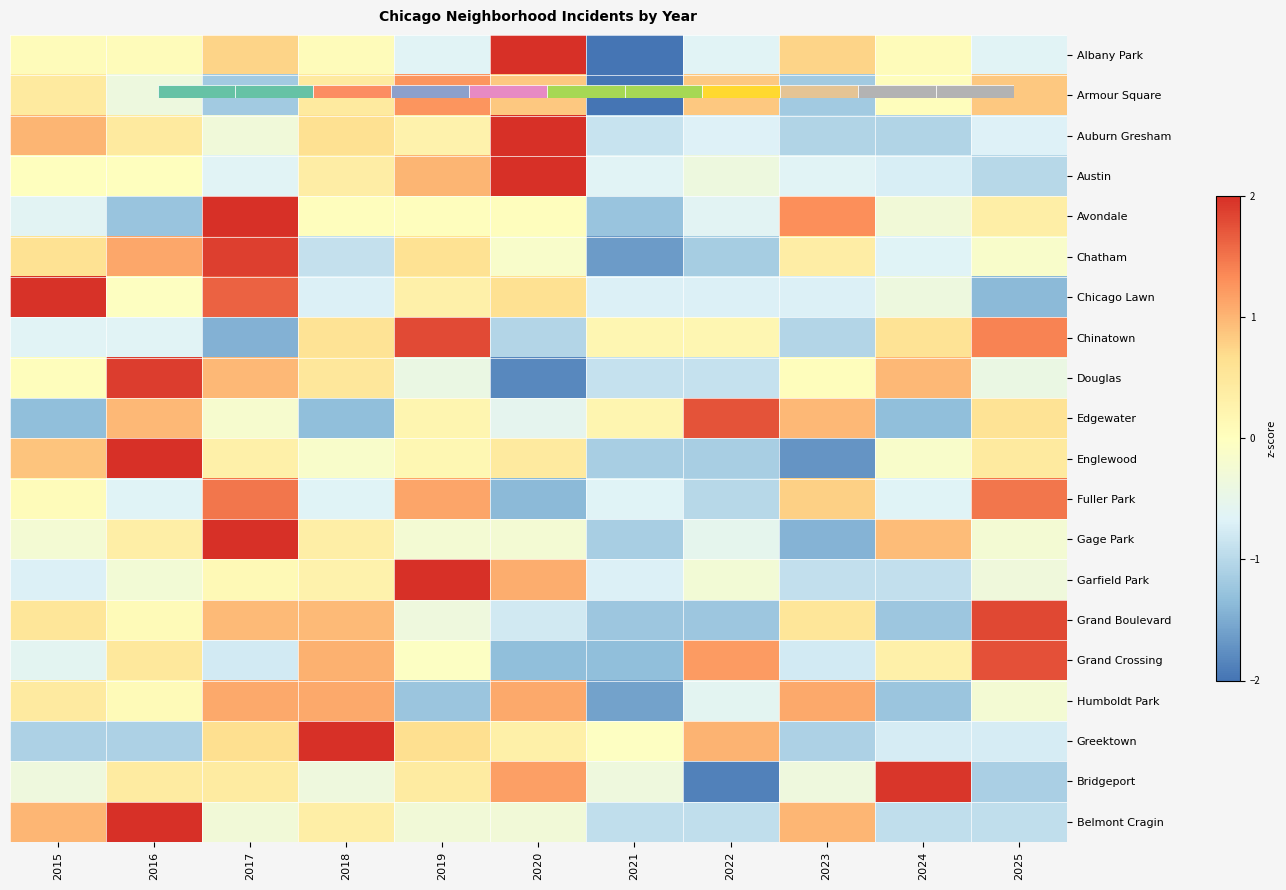

Reading left to right, list all the values displayed in this chart.

Albany Park: 2015=0.1	2016=0.1	2017=0.8	2018=0.1	2019=-0.6	2020=2.1	2021=-2.0	2022=-0.6	2023=0.8	2024=0.1	2025=-0.6
Armour Square: 2015=0.4	2016=-0.4	2017=-1.2	2018=0.4	2019=1.3	2020=0.8	2021=-2.0	2022=0.8	2023=-1.2	2024=0.0	2025=0.8
Auburn Gresham: 2015=1.0	2016=0.4	2017=-0.3	2018=0.6	2019=0.3	2020=2.3	2021=-0.9	2022=-0.7	2023=-1.1	2024=-1.1	2025=-0.7
Austin: 2015=0.0	2016=0.0	2017=-0.6	2018=0.4	2019=1.0	2020=2.6	2021=-0.6	2022=-0.4	2023=-0.6	2024=-0.7	2025=-1.0
Avondale: 2015=-0.6	2016=-1.3	2017=2.3	2018=0.0	2019=0.0	2020=0.0	2021=-1.3	2022=-0.6	2023=1.3	2024=-0.3	2025=0.3
Chatham: 2015=0.6	2016=1.1	2017=1.9	2018=-0.9	2019=0.6	2020=-0.1	2021=-1.7	2022=-1.1	2023=0.4	2024=-0.6	2025=-0.1
Chicago Lawn: 2015=2.0	2016=-0.0	2017=1.6	2018=-0.7	2019=0.3	2020=0.6	2021=-0.7	2022=-0.7	2023=-0.7	2024=-0.4	2025=-1.4
Chinatown: 2015=-0.6	2016=-0.6	2017=-1.4	2018=0.6	2019=1.8	2020=-1.0	2021=0.2	2022=0.2	2023=-1.0	2024=0.6	2025=1.4
Douglas: 2015=0.0	2016=1.9	2017=1.0	2018=0.5	2019=-0.4	2020=-1.8	2021=-0.9	2022=-0.9	2023=0.0	2024=1.0	2025=-0.4
Edgewater: 2015=-1.3	2016=1.0	2017=-0.2	2018=-1.3	2019=0.2	2020=-0.6	2021=0.2	2022=1.7	2023=1.0	2024=-1.3	2025=0.6
Englewood: 2015=0.9	2016=2.0	2017=0.3	2018=-0.1	2019=0.2	2020=0.4	2021=-1.1	2022=-1.1	2023=-1.7	2024=-0.1	2025=0.4
Fuller Park: 2015=0.1	2016=-0.7	2017=1.5	2018=-0.7	2019=1.1	2020=-1.4	2021=-0.7	2022=-1.0	2023=0.8	2024=-0.7	2025=1.5
Gage Park: 2015=-0.2	2016=0.4	2017=2.4	2018=0.4	2019=-0.2	2020=-0.2	2021=-1.1	2022=-0.5	2023=-1.4	2024=0.9	2025=-0.2
Garfield Park: 2015=-0.7	2016=-0.3	2017=0.1	2018=0.3	2019=2.6	2020=1.1	2021=-0.7	2022=-0.3	2023=-0.9	2024=-0.9	2025=-0.3
Grand Boulevard: 2015=0.5	2016=0.1	2017=1.0	2018=1.0	2019=-0.4	2020=-0.8	2021=-1.2	2022=-1.2	2023=0.5	2024=-1.2	2025=1.8
Grand Crossing: 2015=-0.6	2016=0.5	2017=-0.8	2018=1.0	2019=-0.0	2020=-1.3	2021=-1.3	2022=1.2	2023=-0.8	2024=0.3	2025=1.8
Humboldt Park: 2015=0.4	2016=0.1	2017=1.1	2018=1.1	2019=-1.2	2020=1.1	2021=-1.6	2022=-0.6	2023=1.1	2024=-1.2	2025=-0.2
Greektown: 2015=-1.1	2016=-1.1	2017=0.7	2018=2.1	2019=0.7	2020=0.3	2021=-0.0	2022=1.0	2023=-1.1	2024=-0.7	2025=-0.7
Bridgeport: 2015=-0.3	2016=0.4	2017=0.4	2018=-0.3	2019=0.4	2020=1.2	2021=-0.3	2022=-1.9	2023=-0.3	2024=2.0	2025=-1.1
Belmont Cragin: 2015=1.0	2016=2.3	2017=-0.3	2018=0.3	2019=-0.3	2020=-0.3	2021=-0.9	2022=-0.9	2023=1.0	2024=-0.9	2025=-0.9